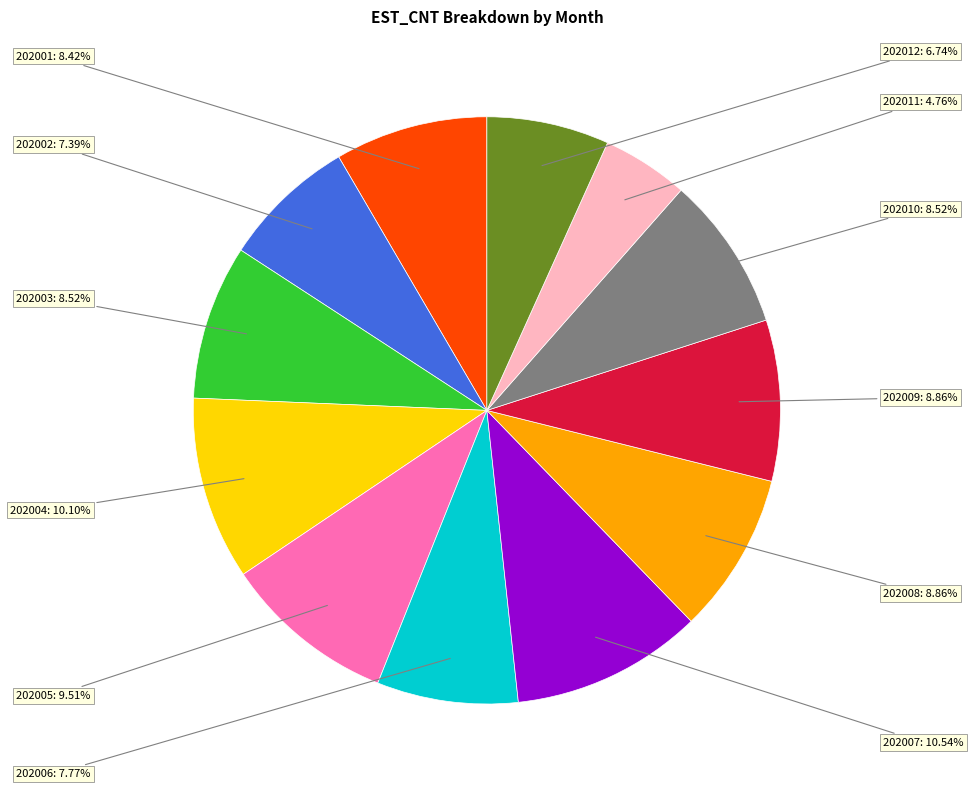

How many slices are in this pie chart?

12